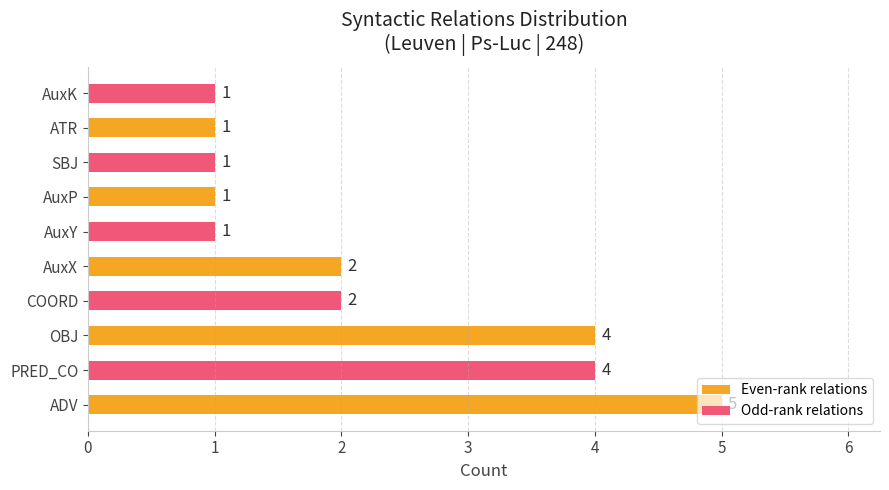

What is the difference between the second highest and second lowest values?

3